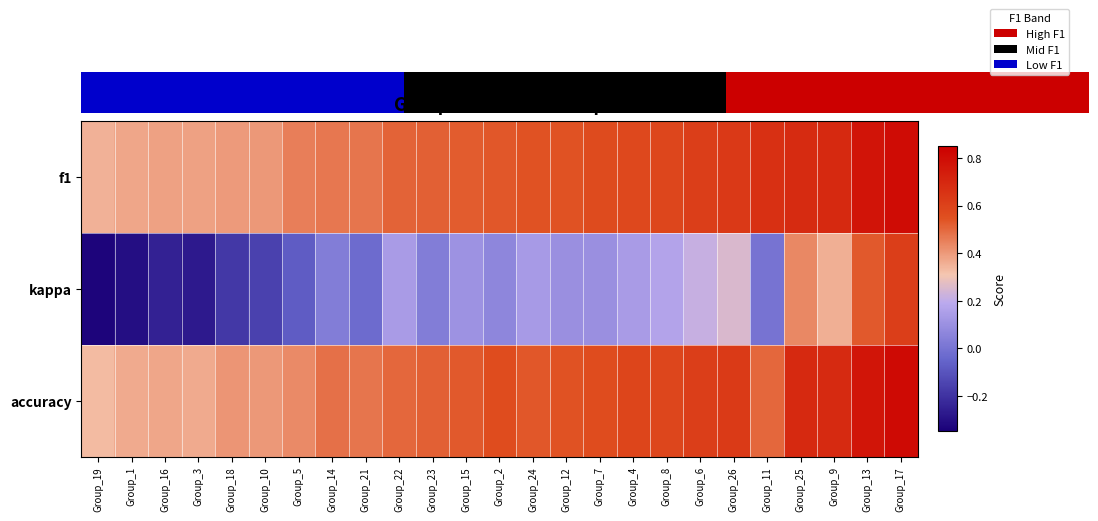

Rank the series by their maximum value, from highest to lowest.

accuracy, f1, kappa